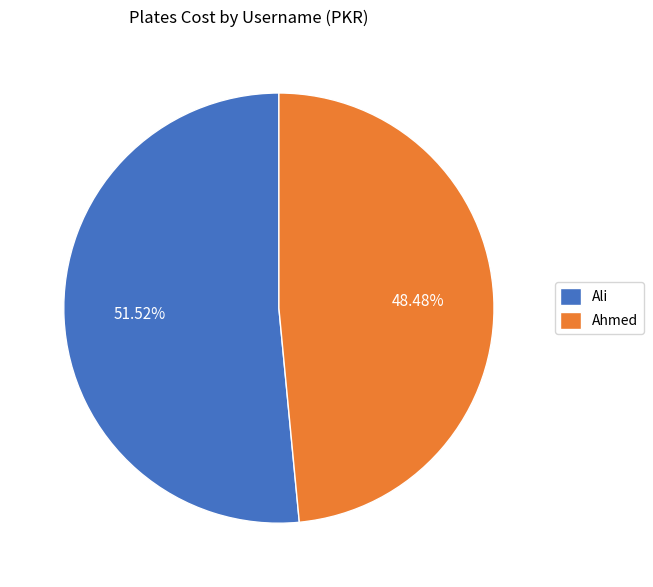

Which category has the smallest portion of the pie?

Ahmed